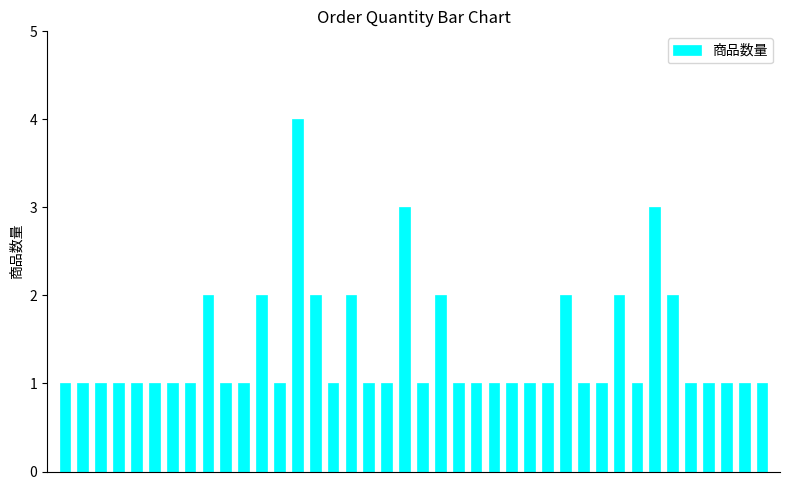

What is the difference between the maximum and minimum values?

3